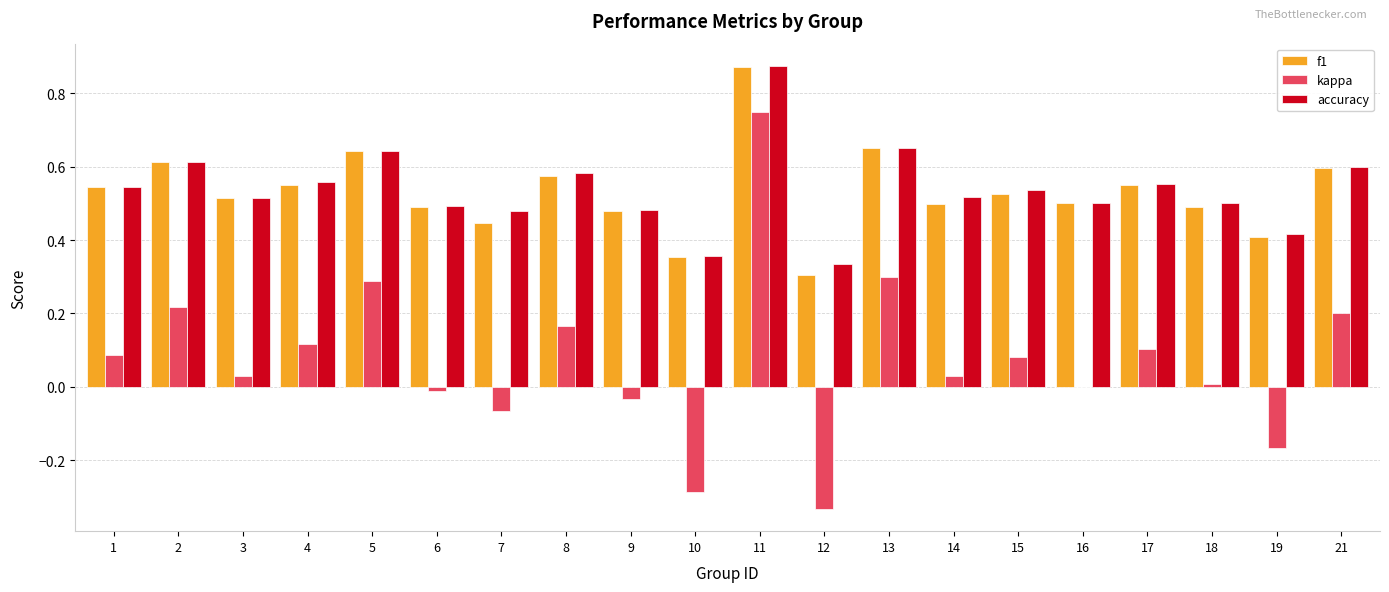

Which series changed the most between 6 and 21?

kappa